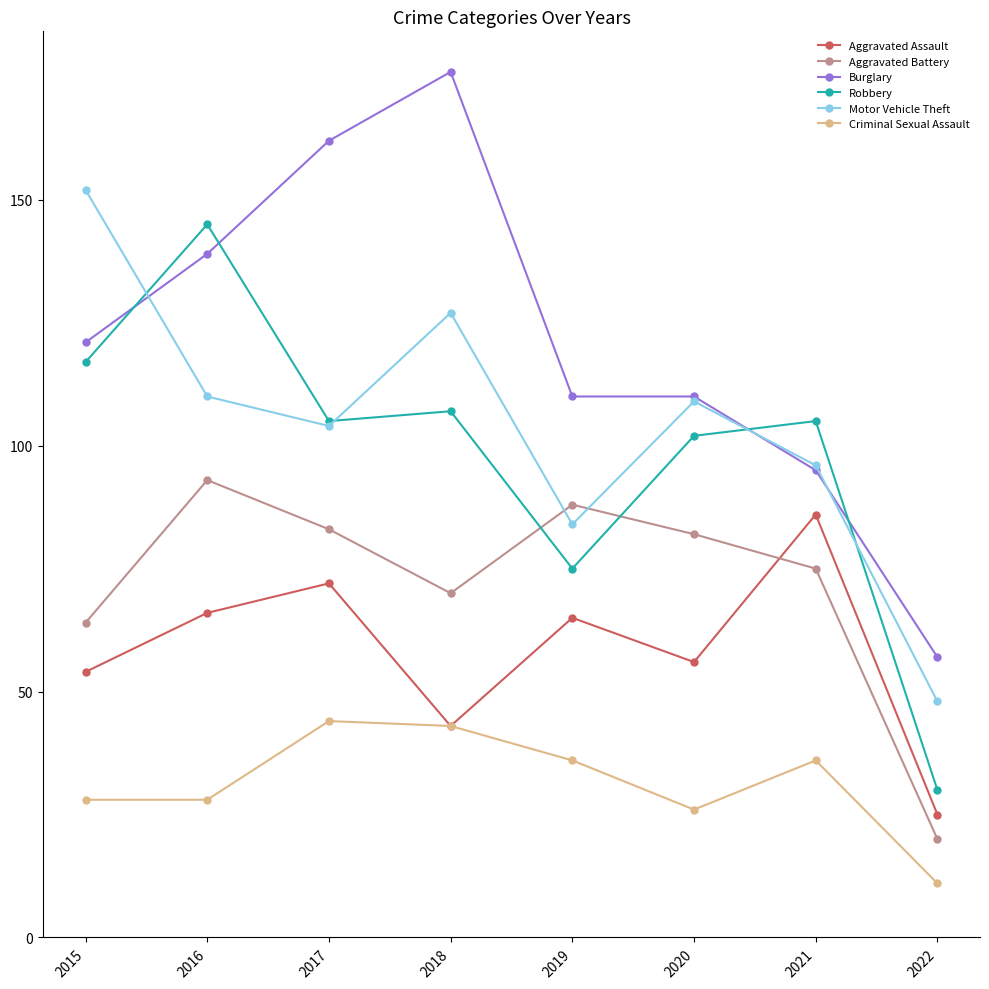

The Motor Vehicle Theft series shows 153 at 2017. True or false?

False